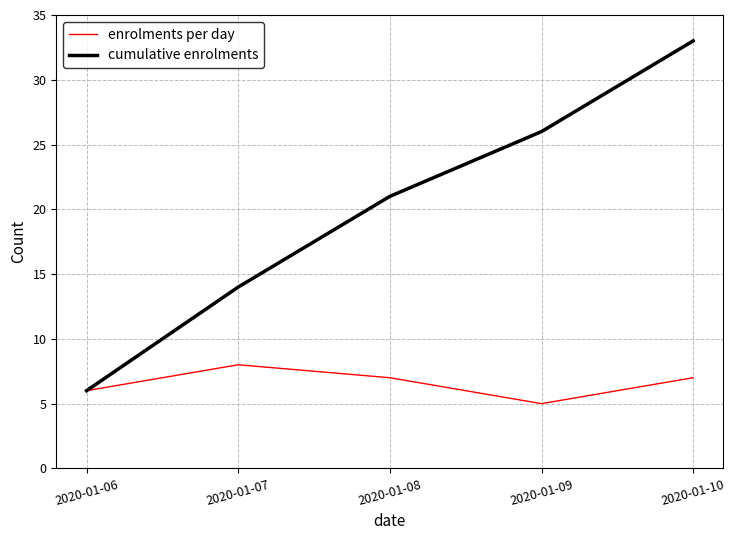

Reading left to right, extract all data points from this chart.

enrolments per day: 2020-01-06=6	2020-01-07=8	2020-01-08=7	2020-01-09=5	2020-01-10=7
cumulative enrolments: 2020-01-06=6	2020-01-07=14	2020-01-08=21	2020-01-09=26	2020-01-10=33